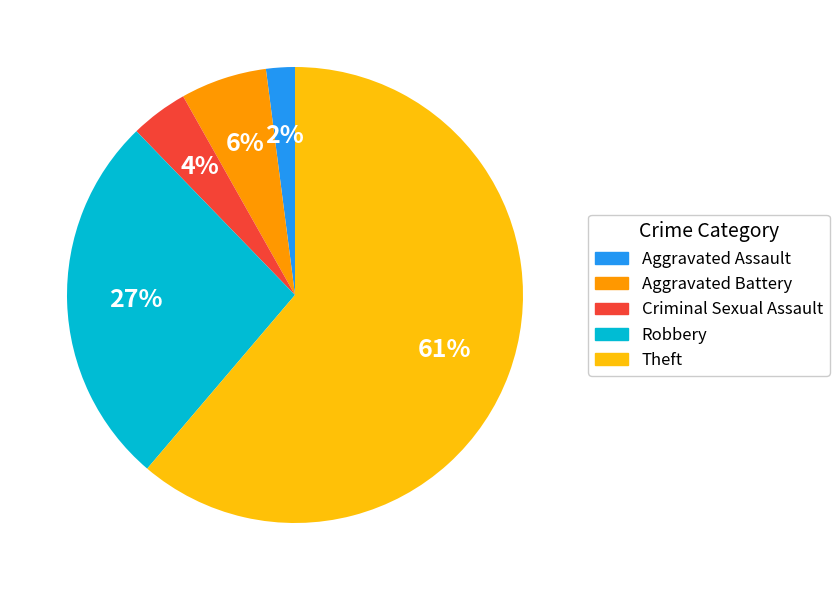

Is Theft the majority of the pie?

Yes